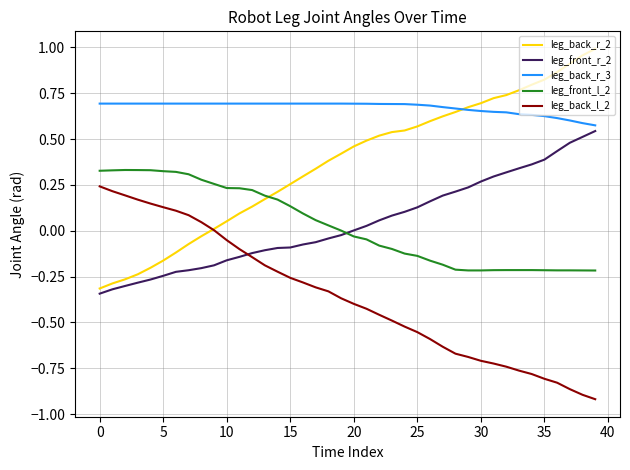

Rank the series by their maximum value, from lowest to highest.

leg_back_l_2, leg_front_l_2, leg_front_r_2, leg_back_r_3, leg_back_r_2